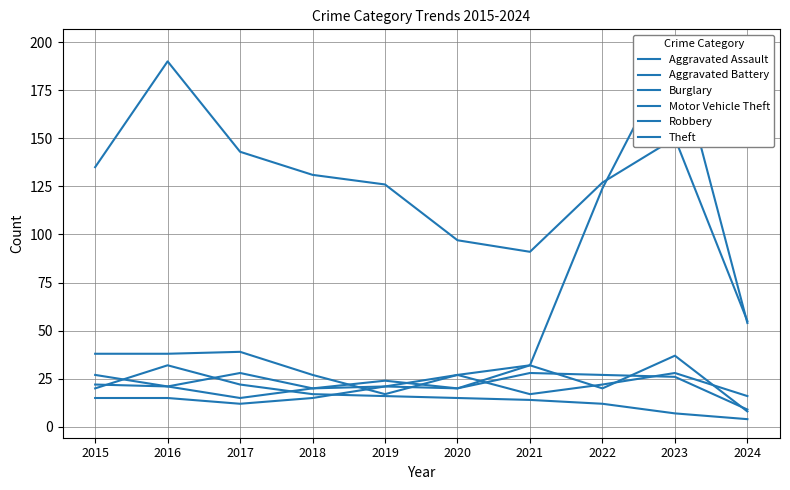

Rank the series by their maximum value, from highest to lowest.

Motor Vehicle Theft, Theft, Robbery, Burglary, Aggravated Assault, Aggravated Battery